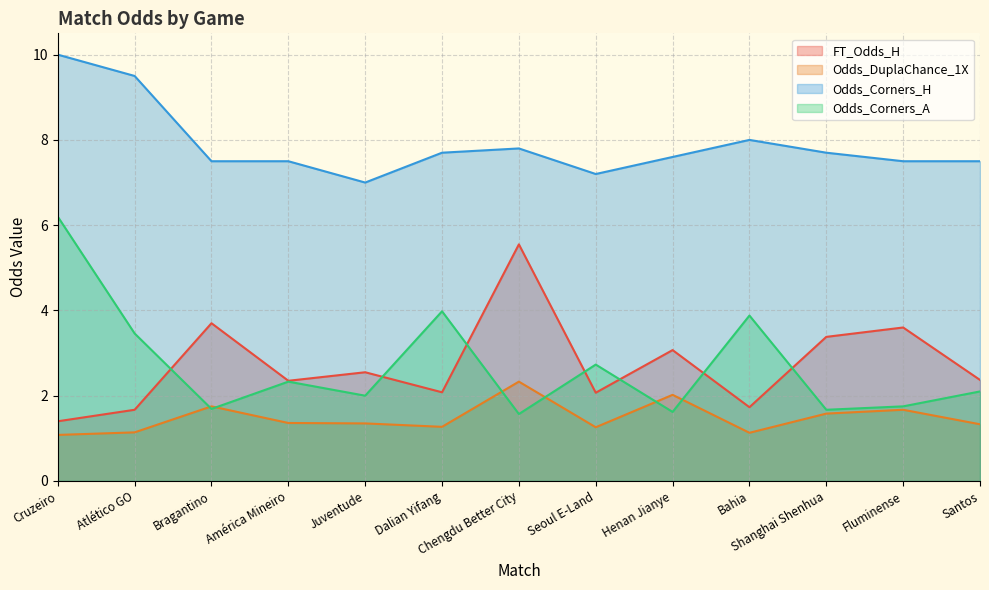

Where does the FT_Odds_H series first go above 2?

Bragantino